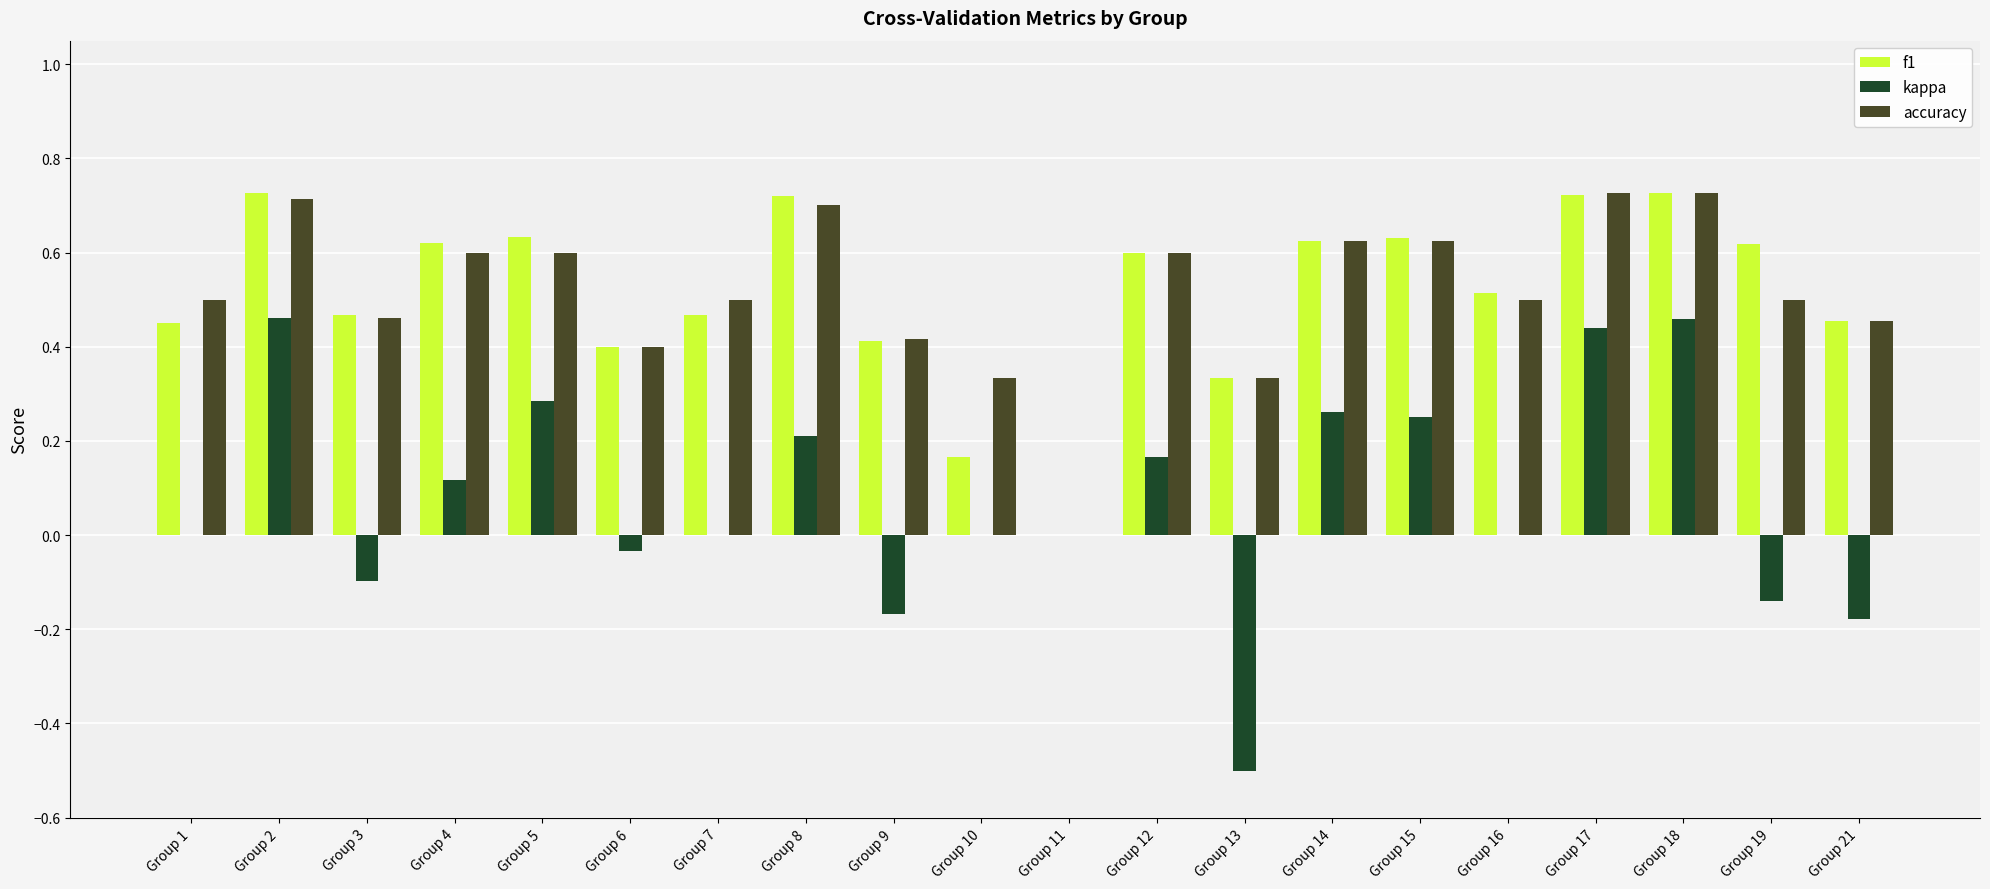

What is the total value across all series at Group 14?

1.5